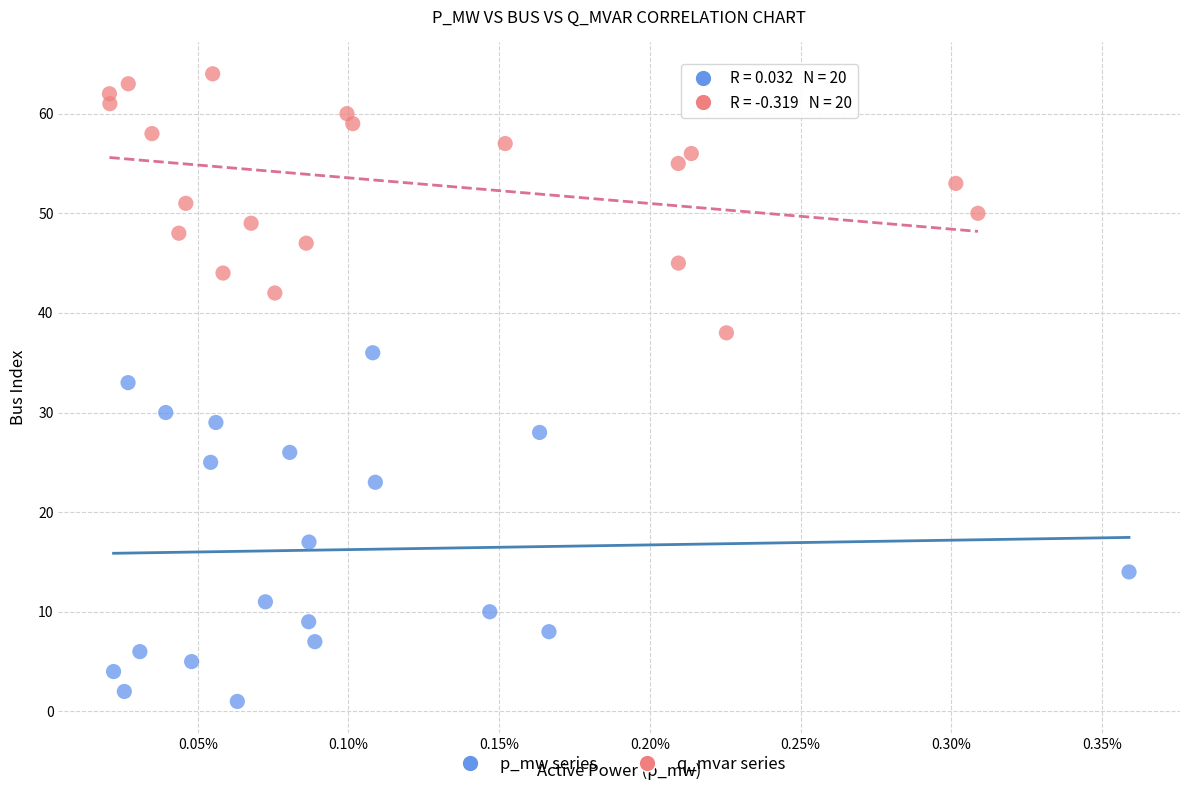

Which series reaches the minimum Y coordinate?

p_mw series